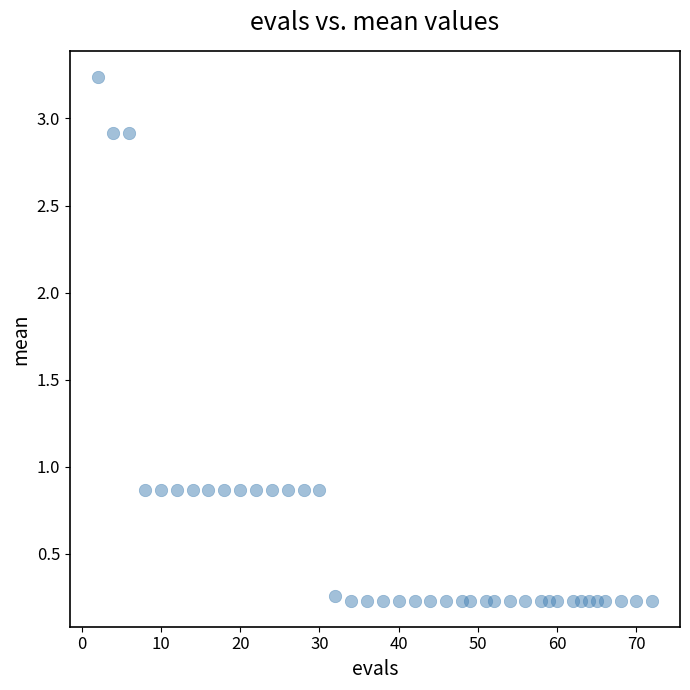

What is the range of X values (max minus min)?

70.0